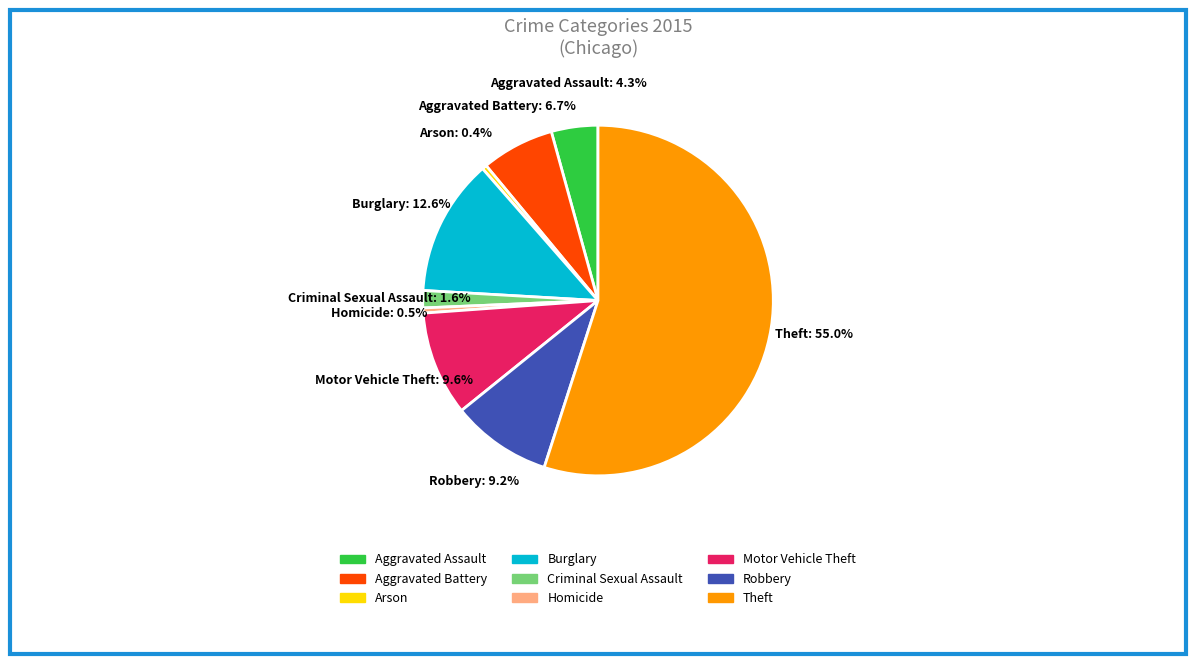

The Motor Vehicle Theft slice represents 10% of the pie. True or false?

True